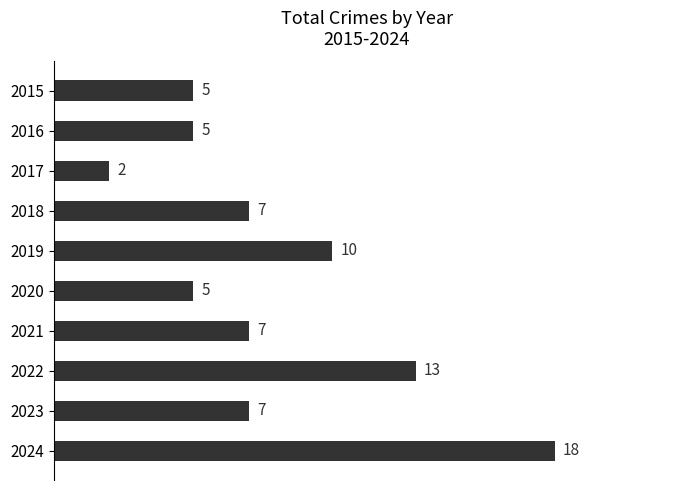

Where is the data nearest to the value 10?

2019